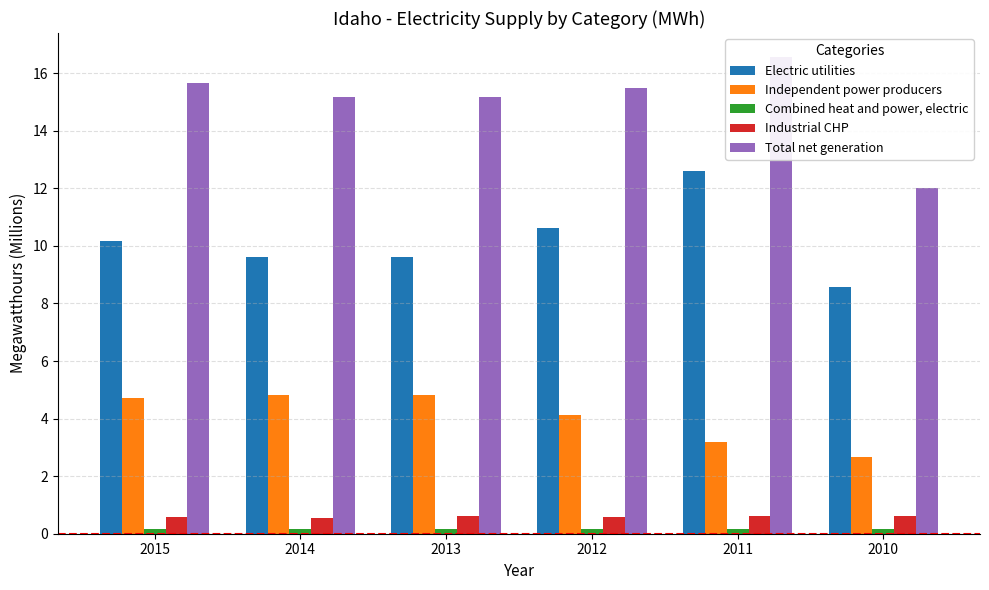

Are the bars horizontal?

No